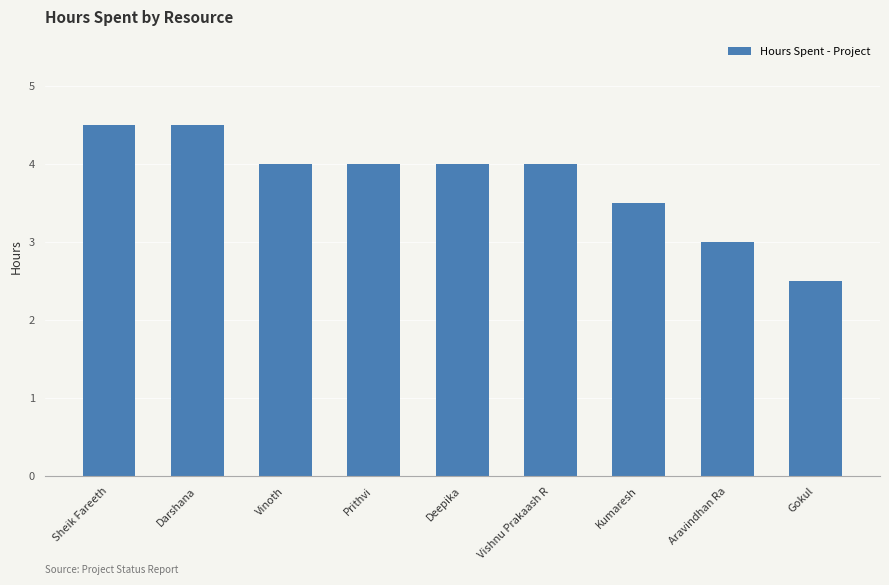

What is the minimum value shown in the chart?

2.5